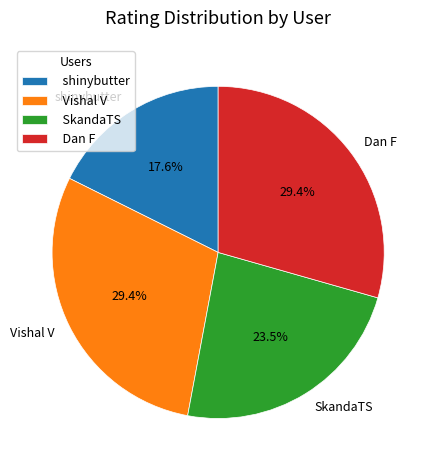

Is it true that Vishal V is 29% of the pie?

True